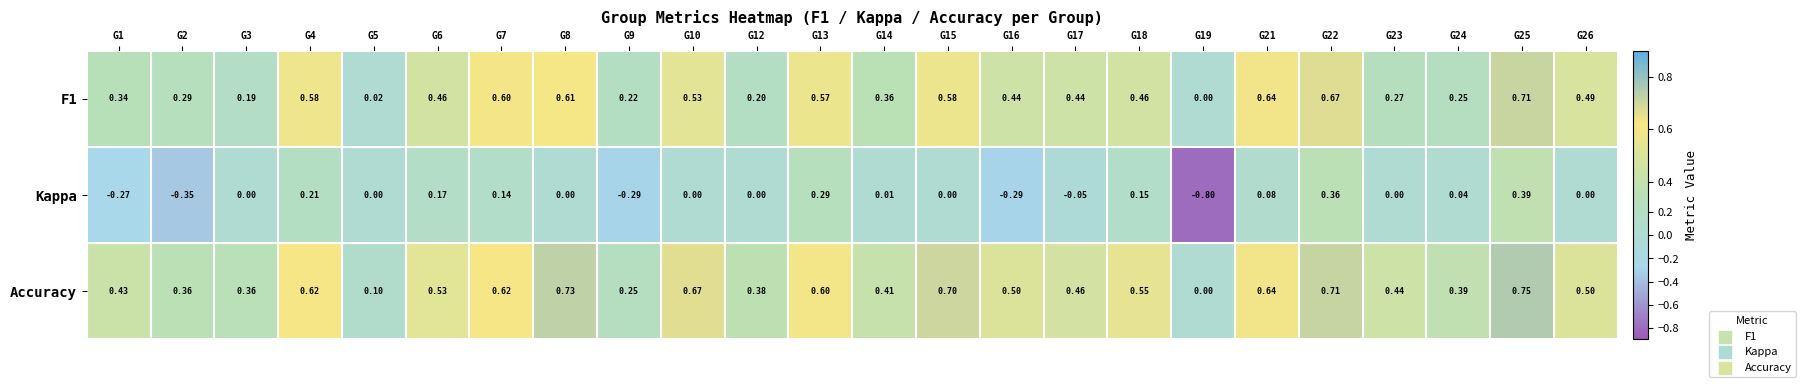

Which series has the widest spread of values?

Kappa